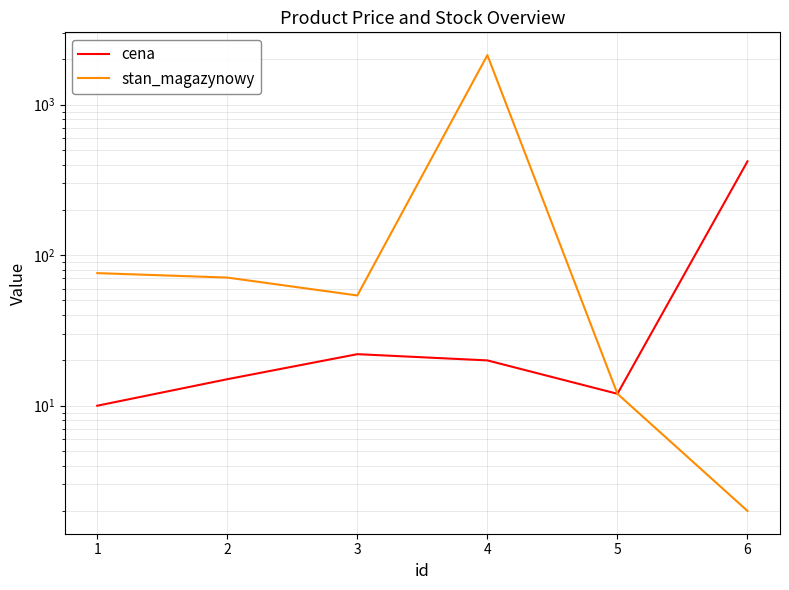

Rank the series by their maximum value, from highest to lowest.

stan_magazynowy, cena